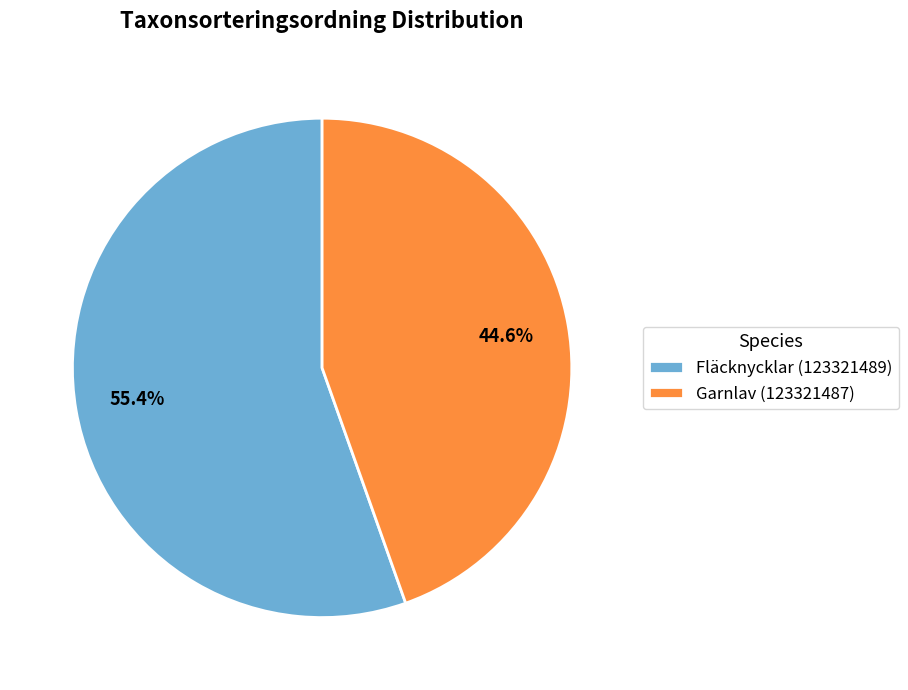

Which slice is the largest?

Fläcknycklar (123321489)